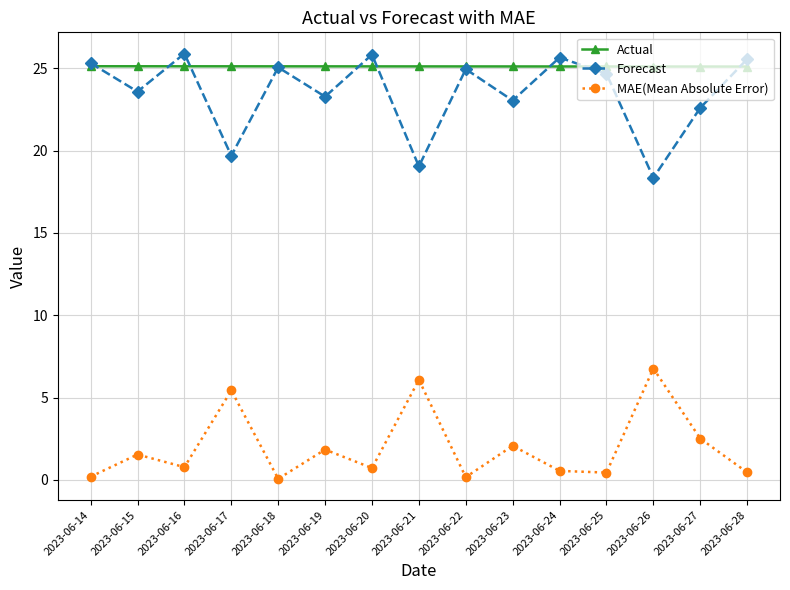

At 2023-06-19, list the series in order from largest to smallest.

Actual, Forecast, MAE(Mean Absolute Error)